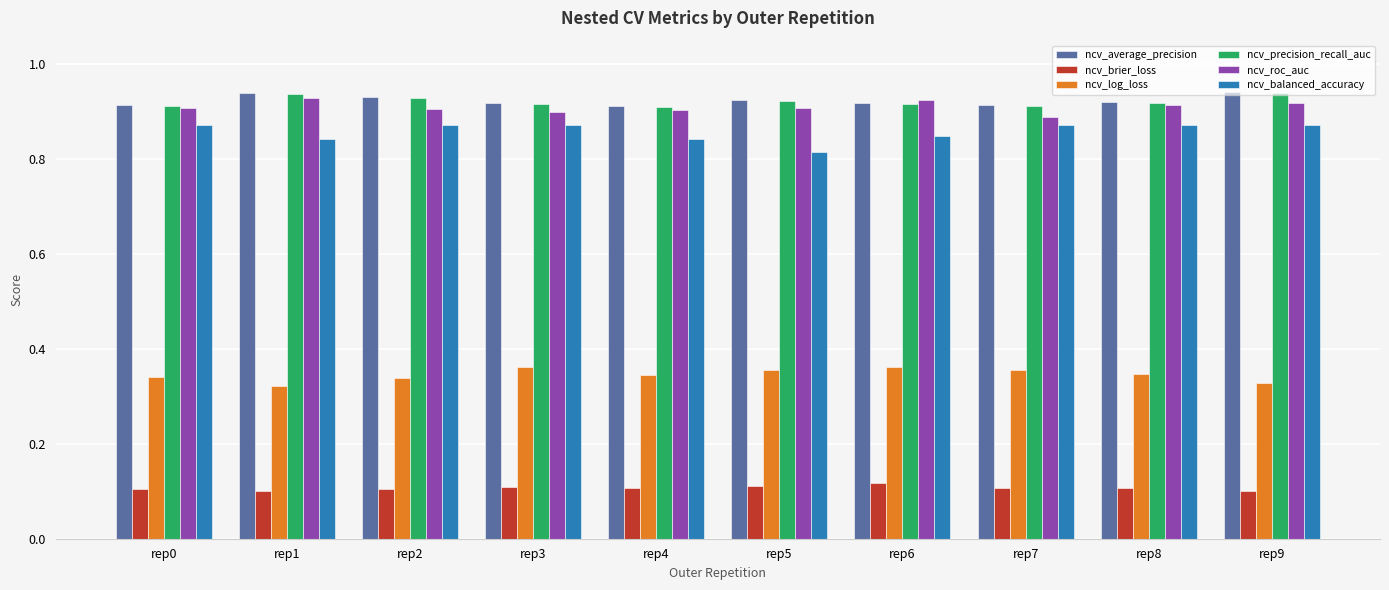

The value of ncv_balanced_accuracy at rep4 is 1.3. True or false?

False